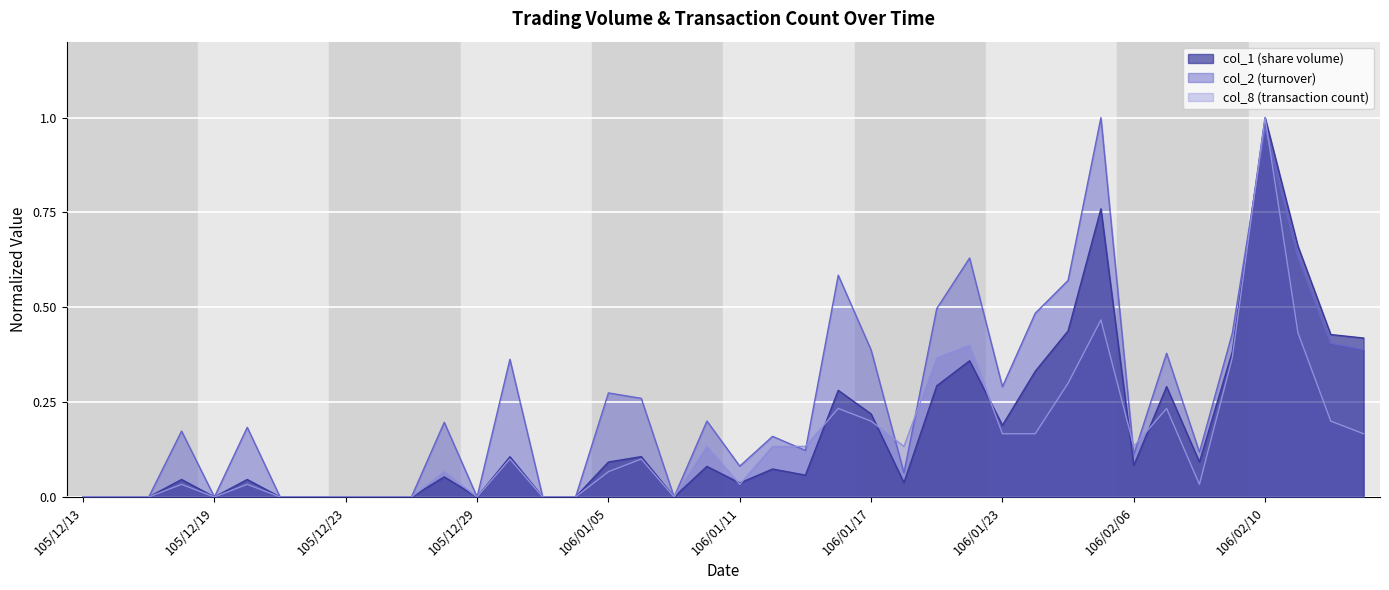

At which category is the sum across all series the highest?

106/02/10